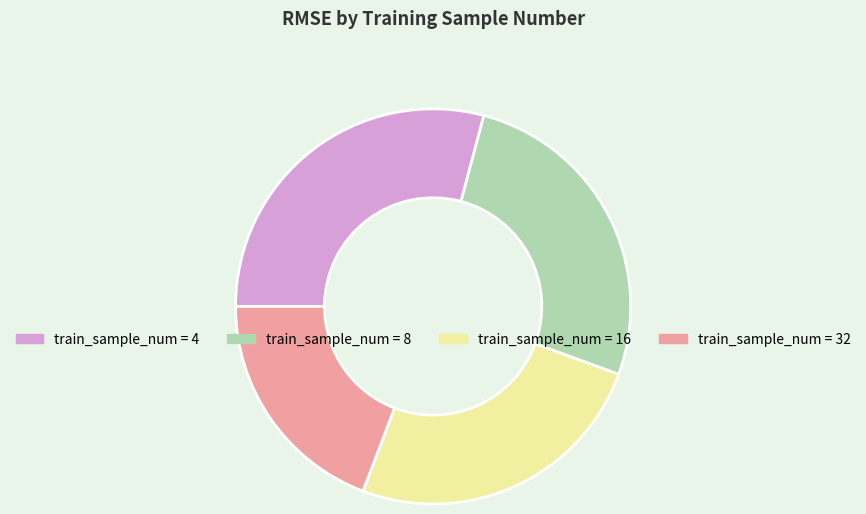

Does any single category account for the majority?

No